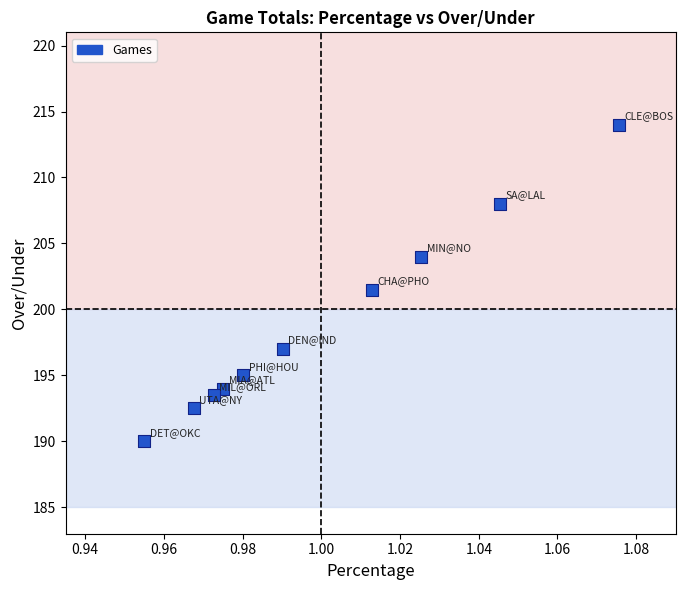

What is the average X value?

1.0